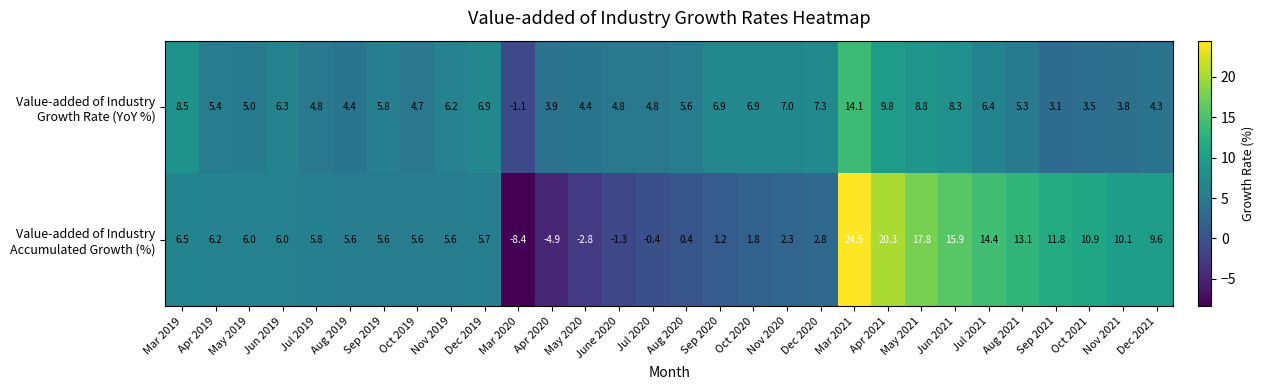

How many data points does each series have?

30